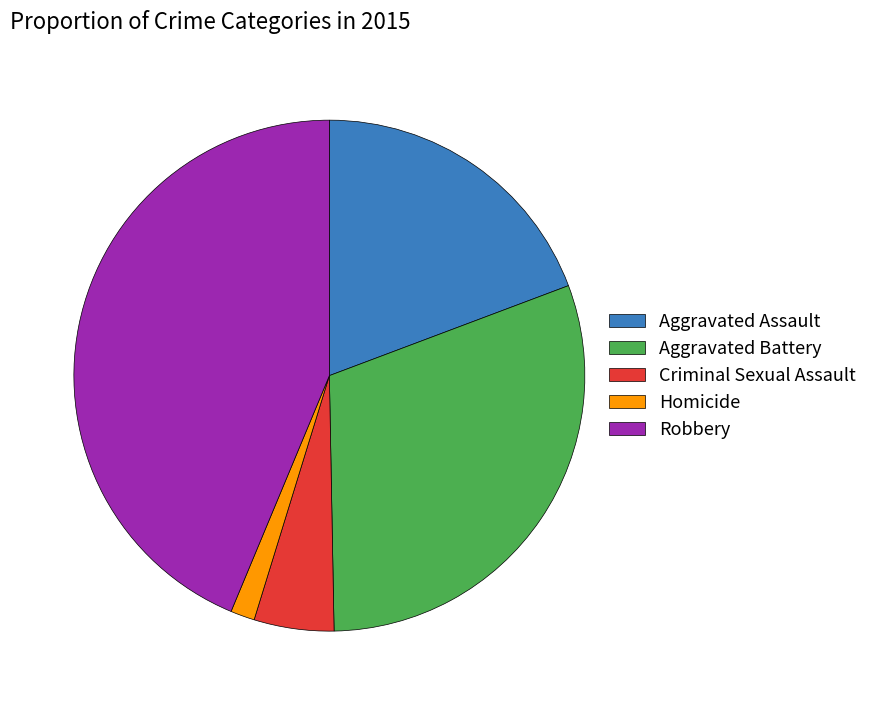

How many segments does this pie chart have?

5